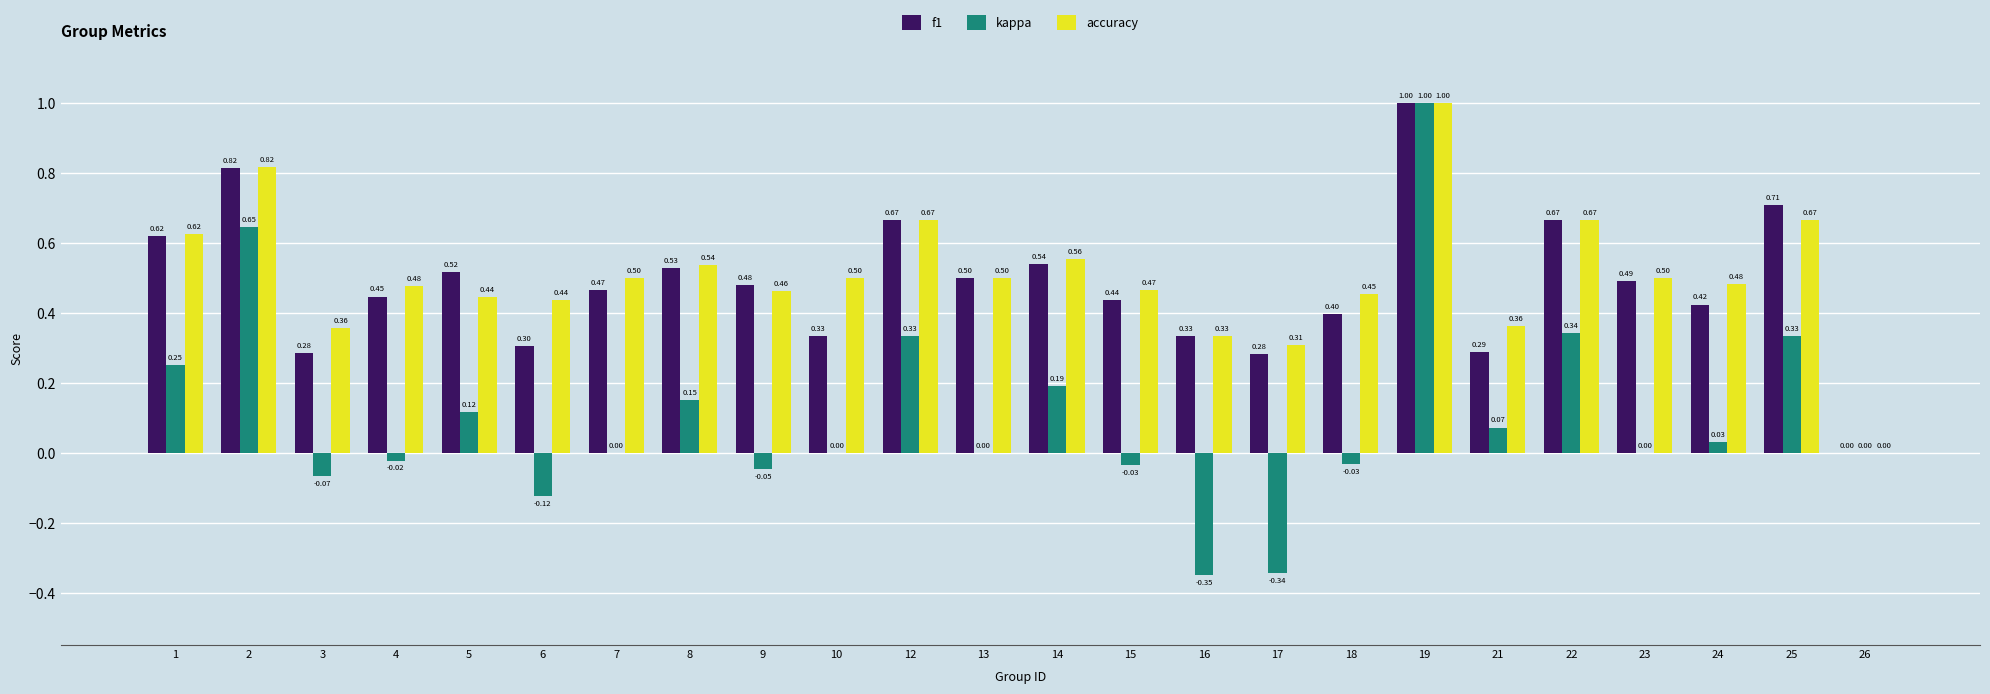

How many groups of bars are there?

24